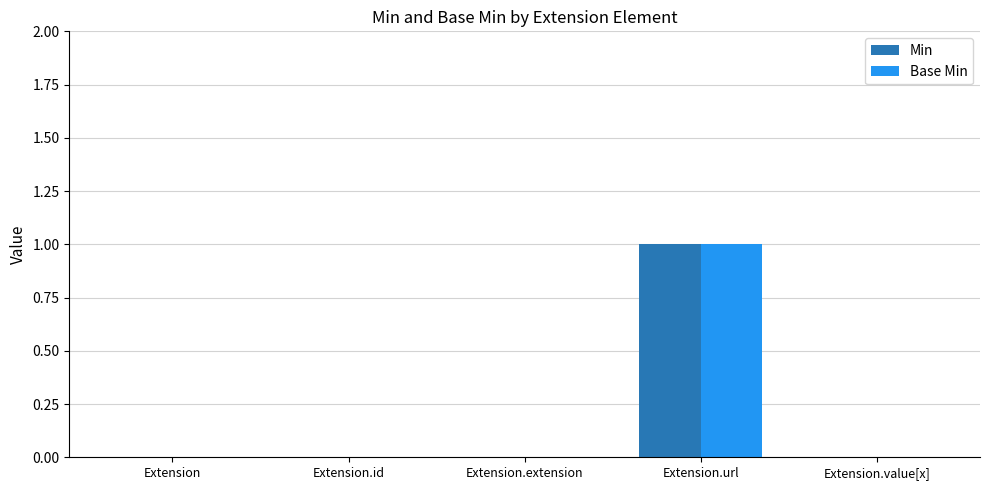

How many groups of bars are there?

5